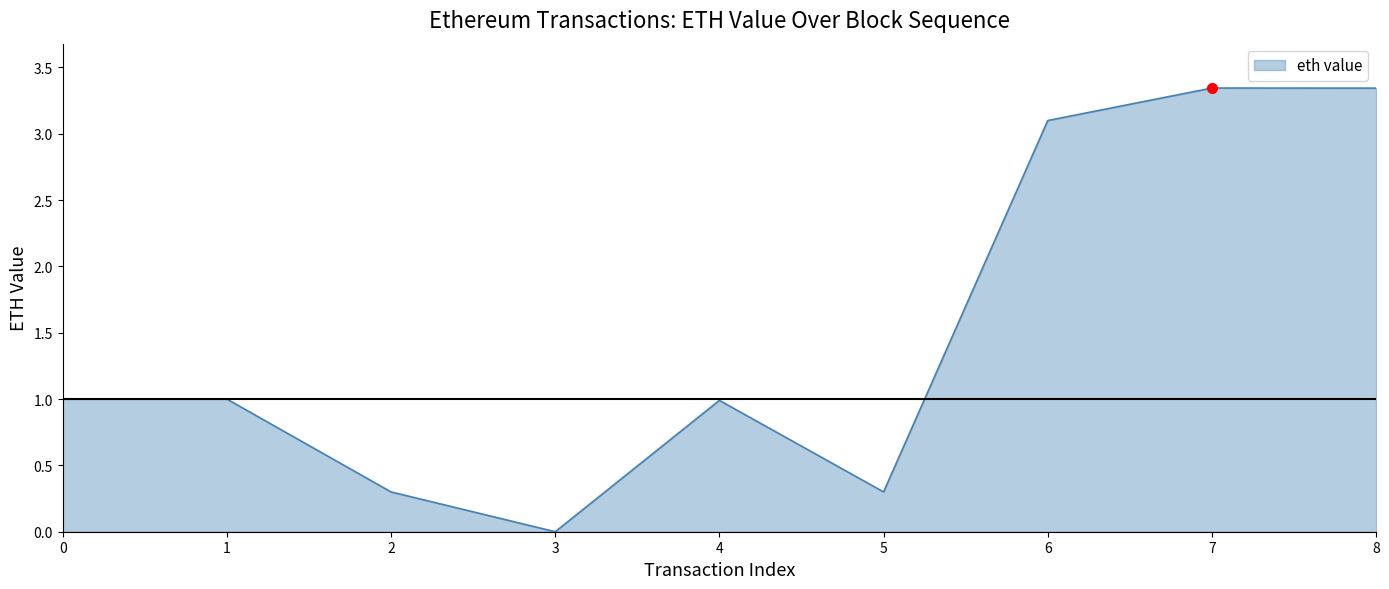

The chart shows a value of 3.1 at 6. True or false?

True